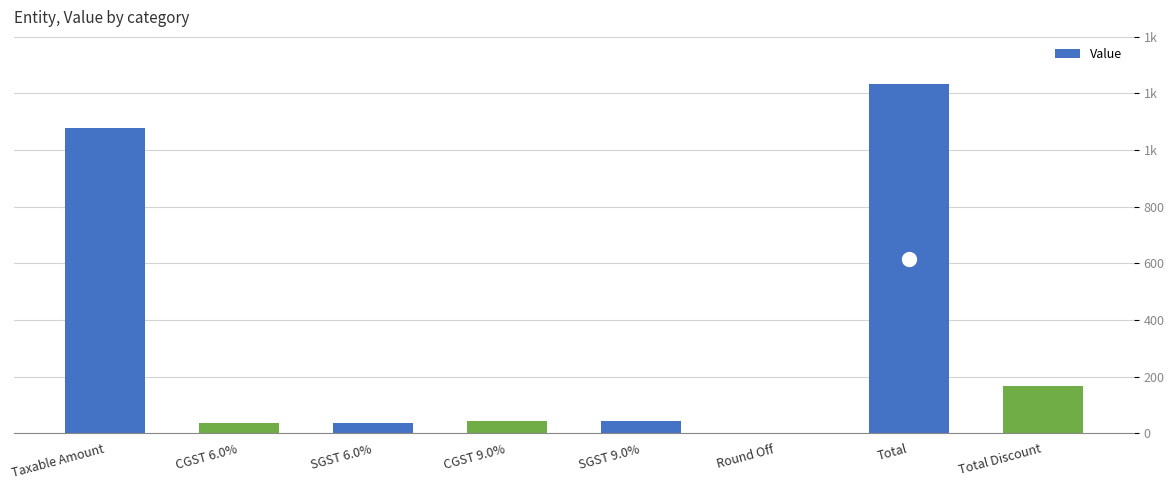

The value at SGST 9.0% is 11.5. True or false?

False